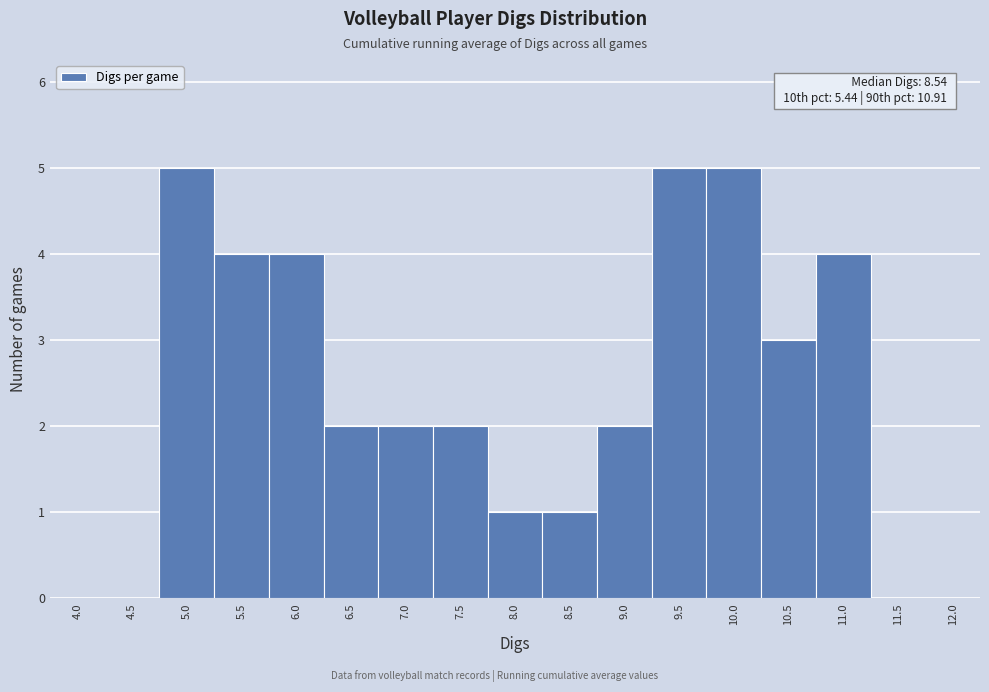

Reading left to right, extract all data points from this chart.

4.0=0	4.5=0	5.0=5	5.5=4	6.0=4	6.5=2	7.0=2	7.5=2	8.0=1	8.5=1	9.0=2	9.5=5	10.0=5	10.5=3	11.0=4	11.5=0	12.0=0